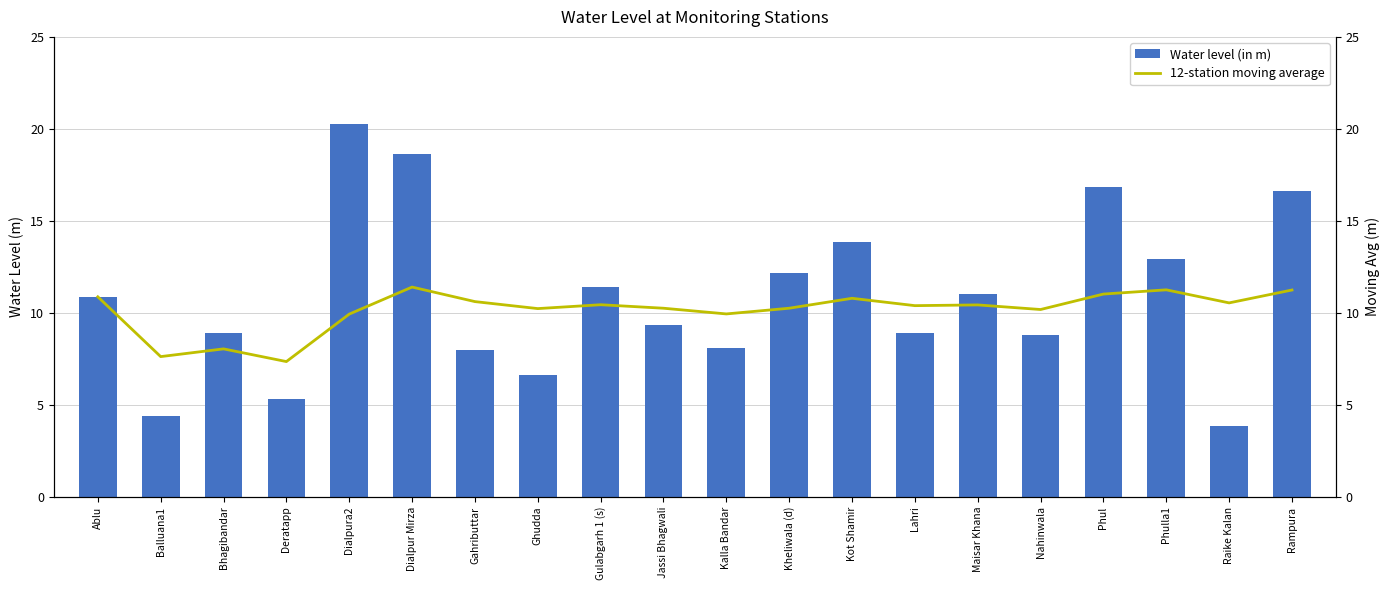

What is the maximum value for Water level (in m)?

20.3